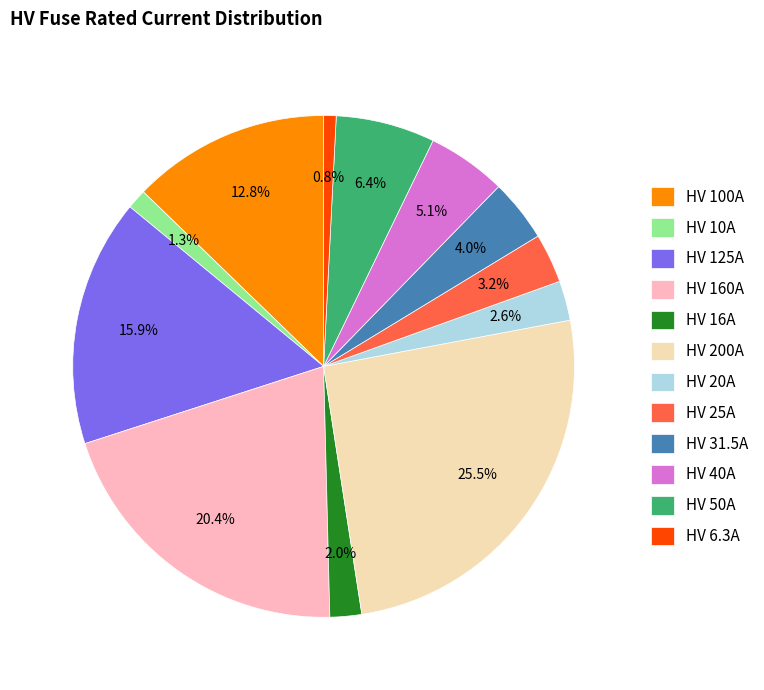

Combined, do HV 6.3A and HV 100A account for over 50%?

No